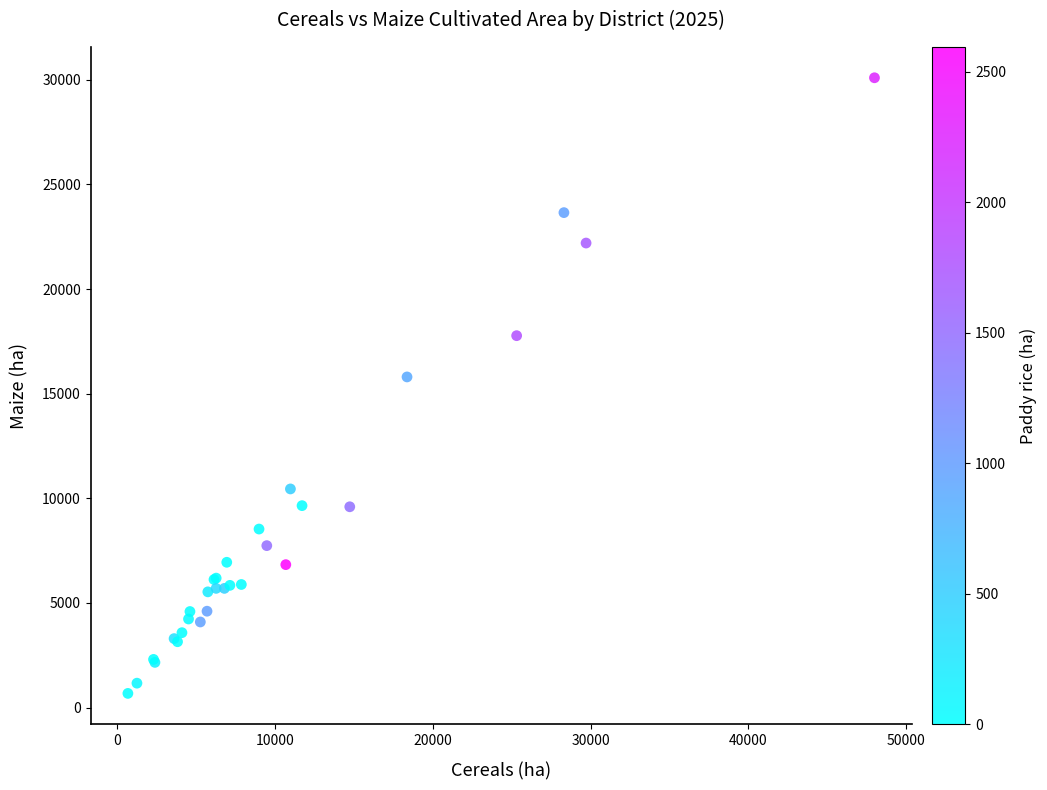

What Y value in the scatter plot is closest to 15387?

15801.0